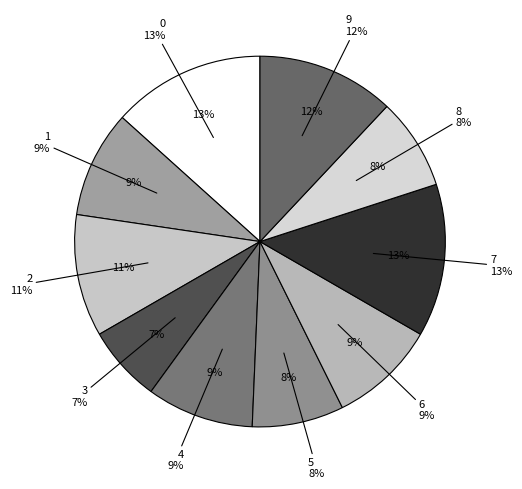

What percentage is the 0 slice, to the nearest percent?

13%